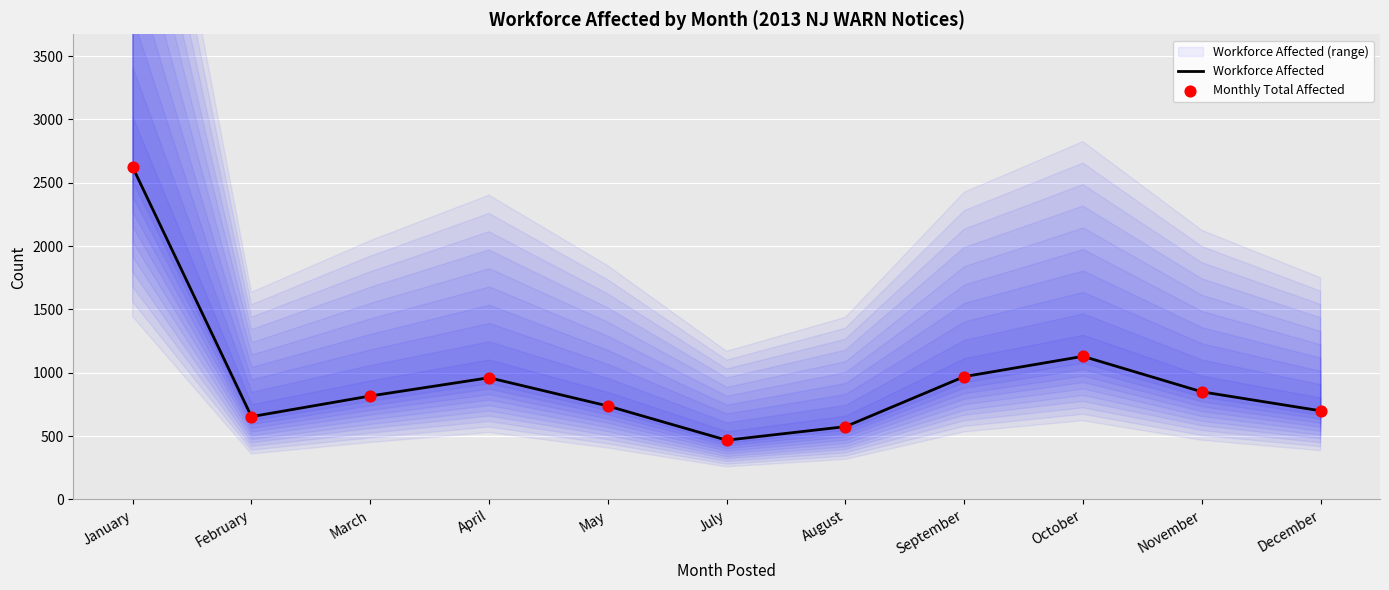

What is the total value across all series at October?

2260